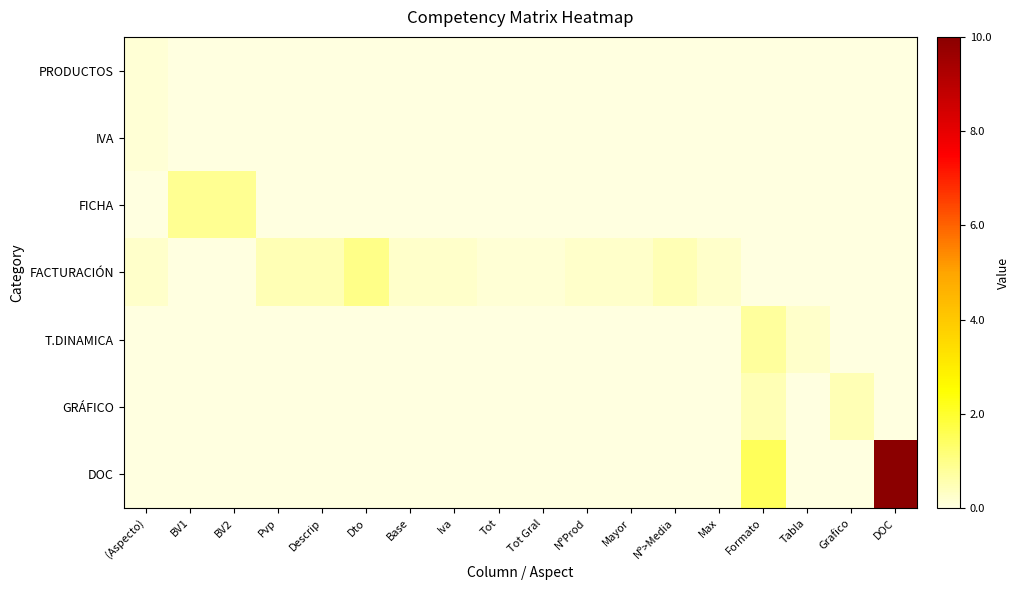

Which has a higher value, Tabla or Pvp?

Tabla